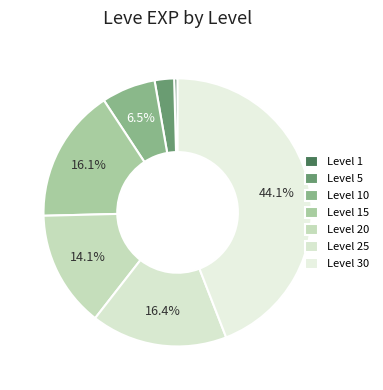

Does Level 25 account for over 50% of the chart?

No